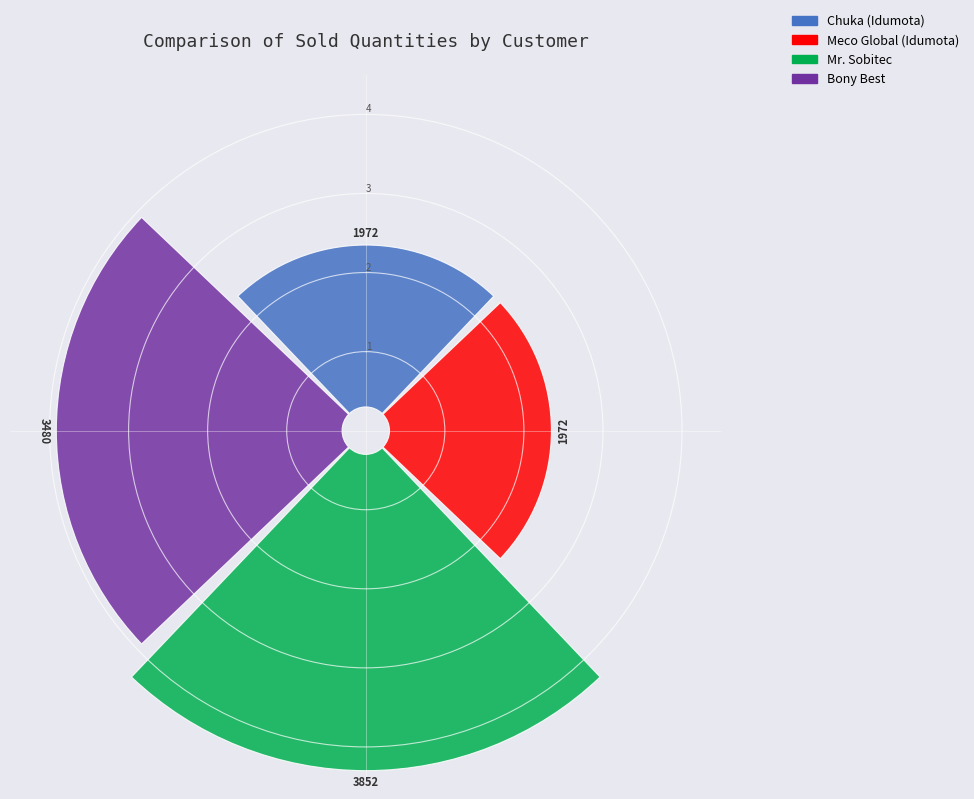

Count the number of slices in the pie.

4